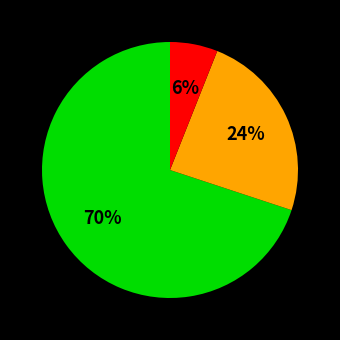

To the nearest percent, what is the difference between the largest and smallest slice percentages?

64%